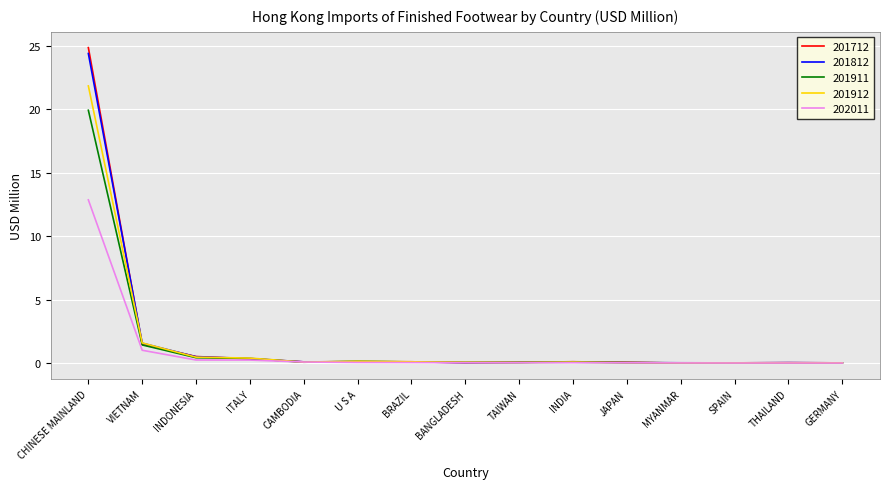

At which category is the sum across all series the highest?

CHINESE MAINLAND